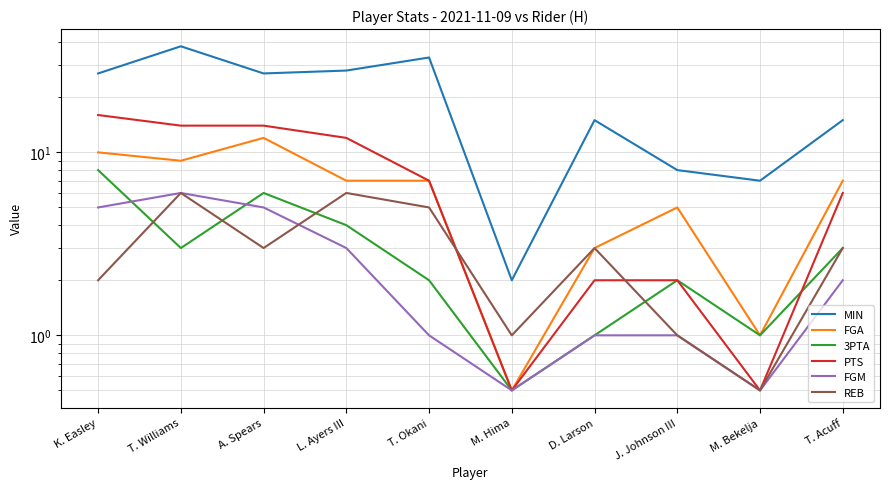

What are all the series names shown in the legend?

MIN, FGA, 3PTA, PTS, FGM, REB